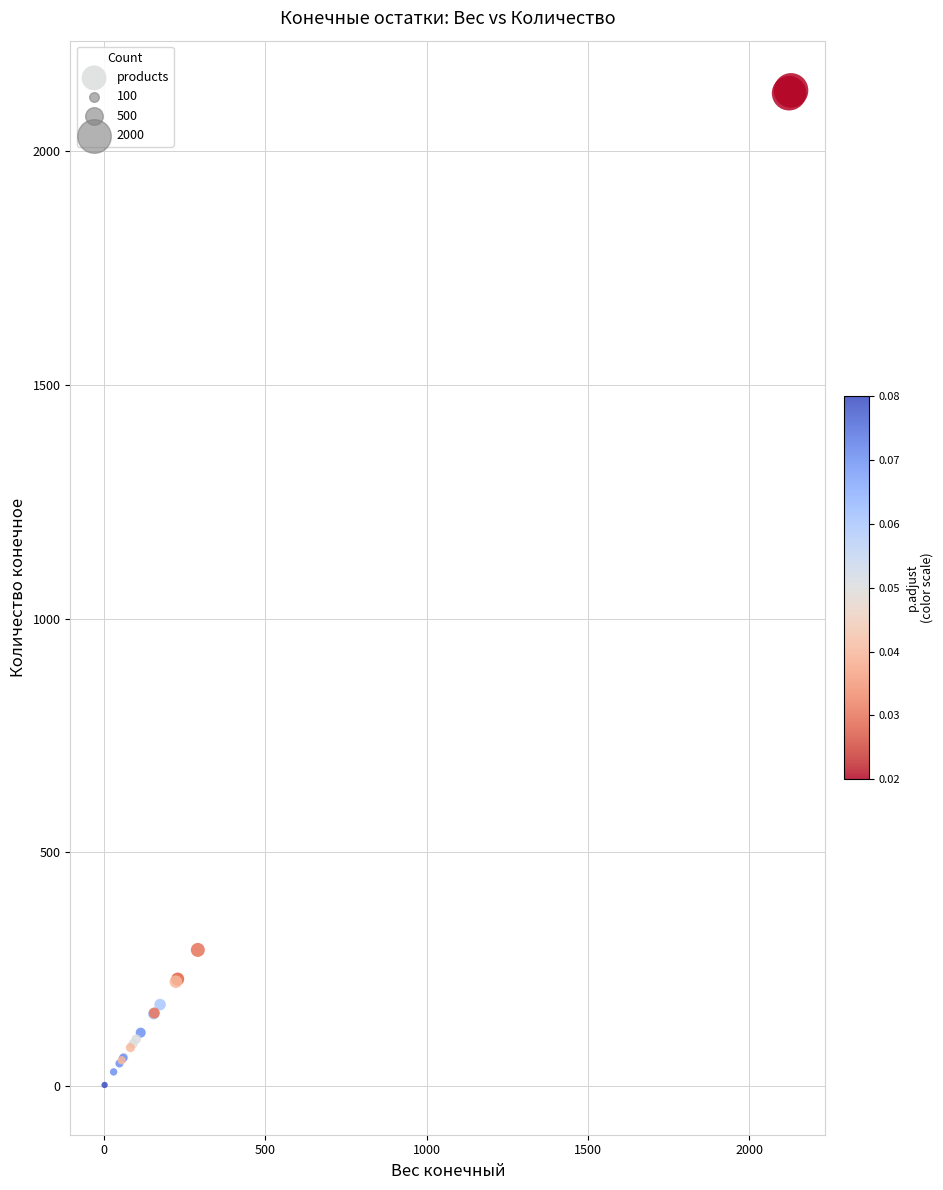

What Y value in the scatter plot is closest to 1066?

291